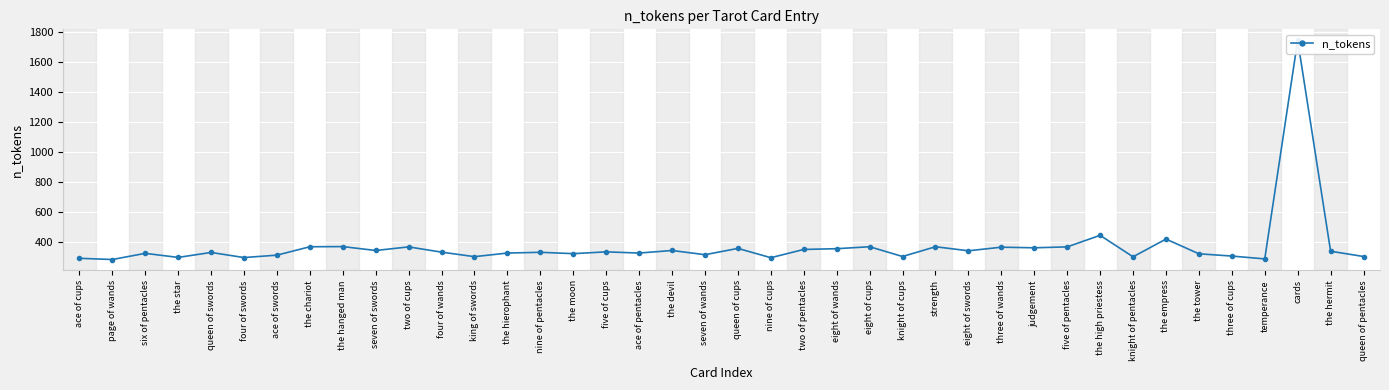

At which label is the value closest to 1012?

the high priestess